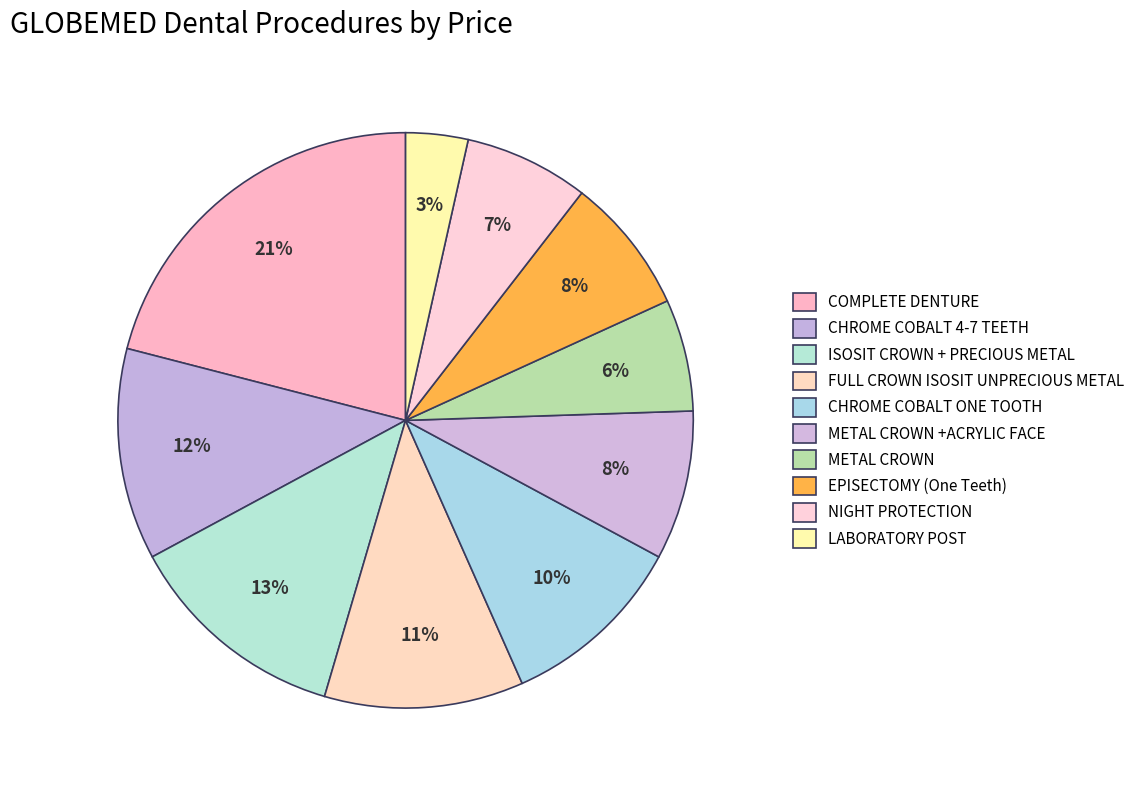

What is the largest slice in the pie chart?

COMPLETE DENTURE